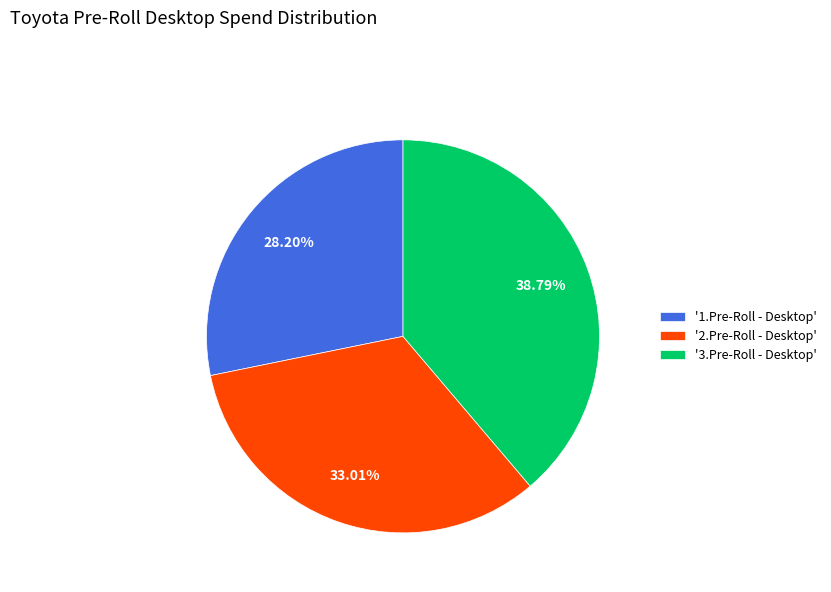

Is there a majority slice in this chart?

No